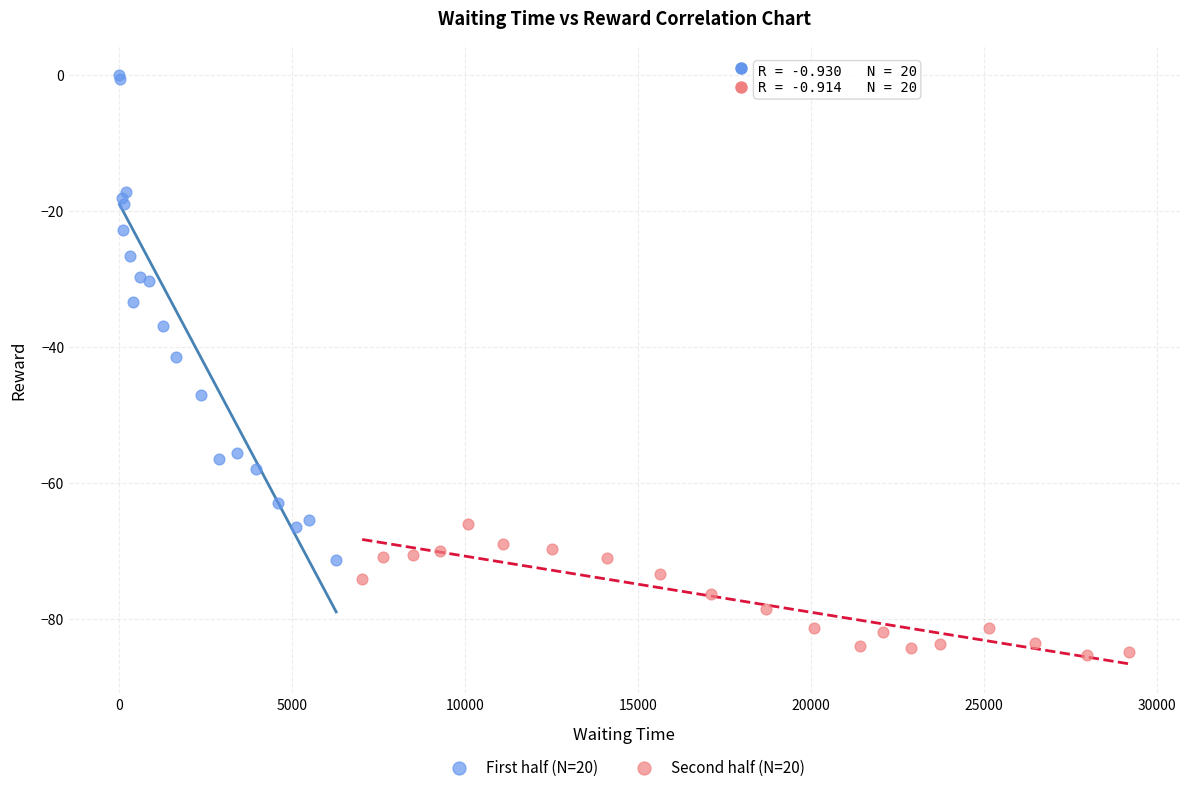

Which series contains the highest Y value?

First half (N=20)